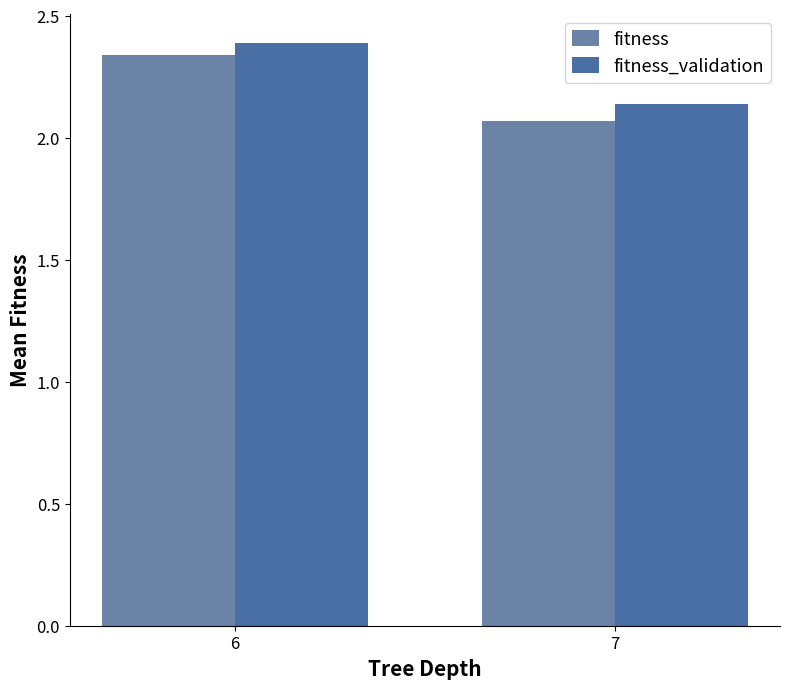

Reading left to right, transcribe all the data shown in this chart.

fitness: 6=2.3	7=2.1
fitness_validation: 6=2.4	7=2.1